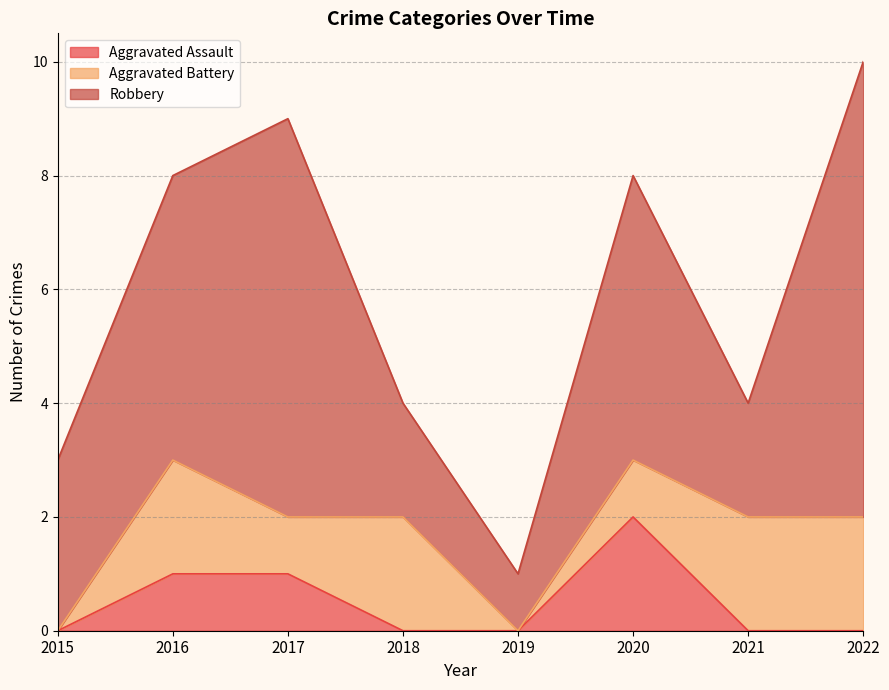

What are all the series names shown in the legend?

Aggravated Assault, Aggravated Battery, Robbery